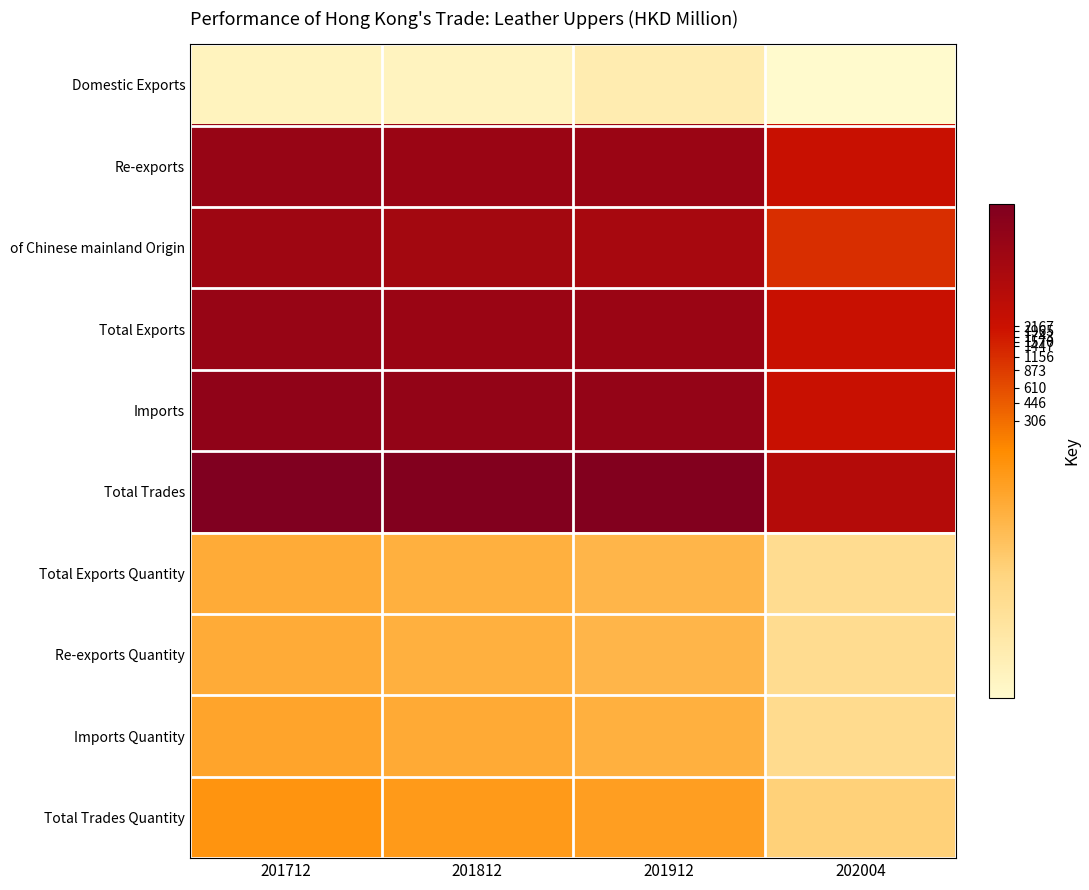

Reading left to right, transcribe all the data shown in this chart.

Domestic Exports: 201712=0.5	201812=0.5	201912=1.0	202004=0.0
Re-exports: 201712=9.4	201812=9.3	201912=9.3	202004=7.8
of Chinese mainland Origin: 201712=9.1	201812=9.0	201912=8.9	202004=7.0
Total Exports: 201712=9.4	201812=9.3	201912=9.3	202004=7.8
Imports: 201712=9.6	201812=9.5	201912=9.5	202004=7.8
Total Trades: 201712=10.2	201812=10.1	201912=10.1	202004=8.4
Total Exports Quantity: 201712=4.0	201812=3.8	201912=3.6	202004=2.0
Re-exports Quantity: 201712=4.0	201812=3.8	201912=3.6	202004=2.0
Imports Quantity: 201712=4.2	201812=4.0	201912=3.8	202004=2.1
Total Trades Quantity: 201712=4.8	201812=4.6	201912=4.4	202004=2.7